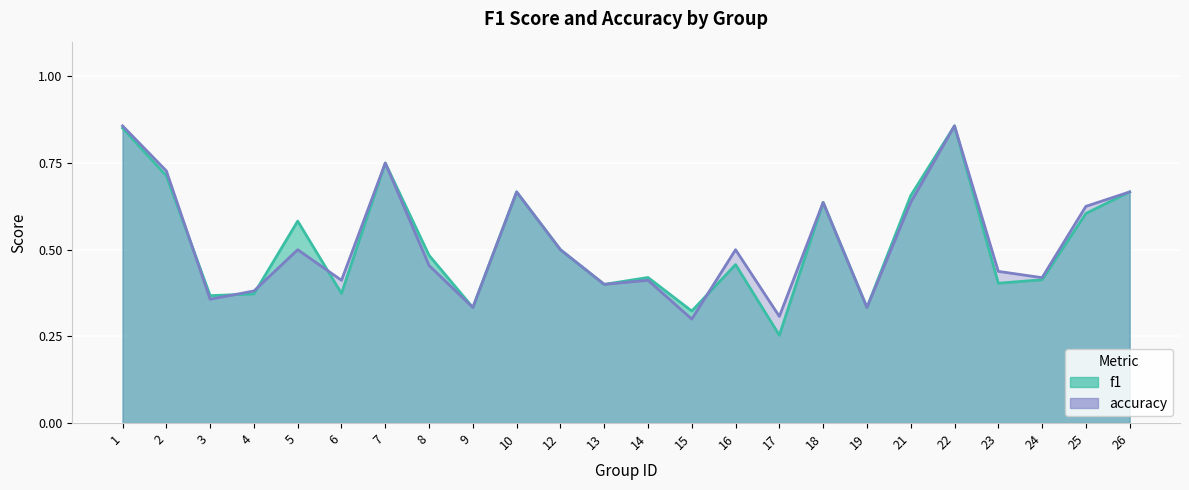

Which series has the largest total across all categories?

accuracy